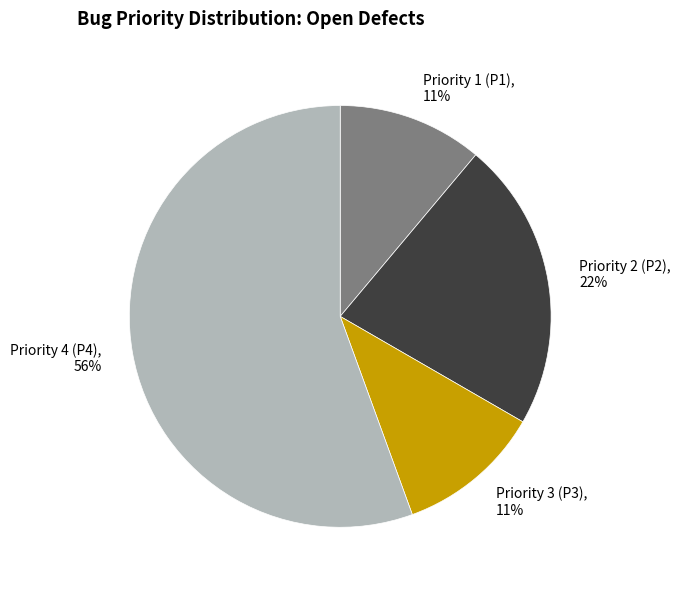

How many segments does this pie chart have?

4